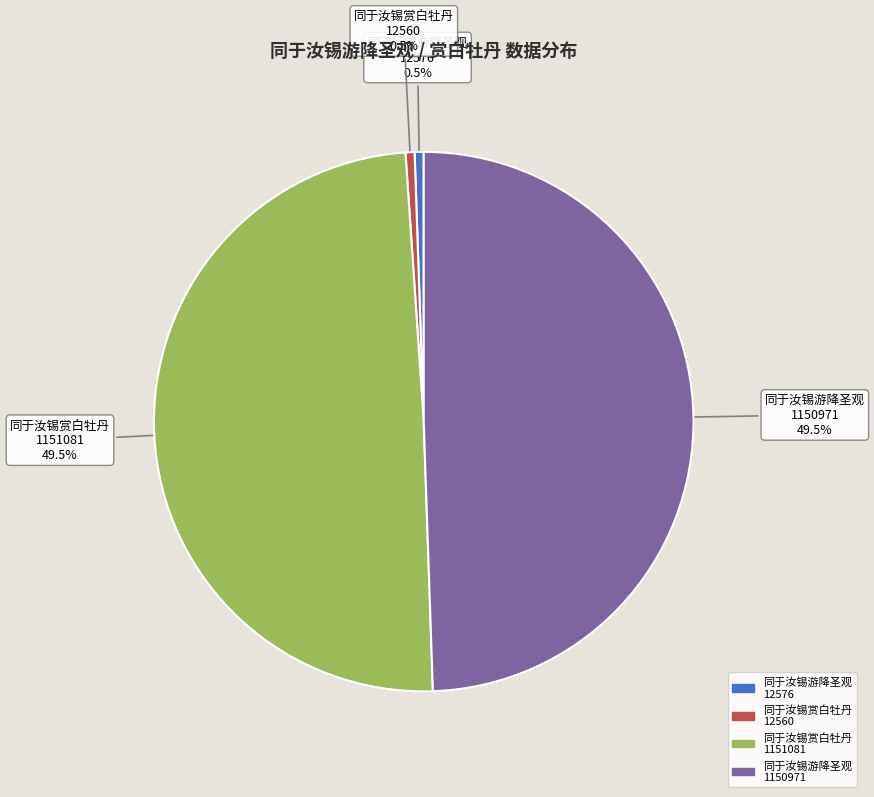

Is 同于汝锡游降圣观 12576 the majority of the pie?

No